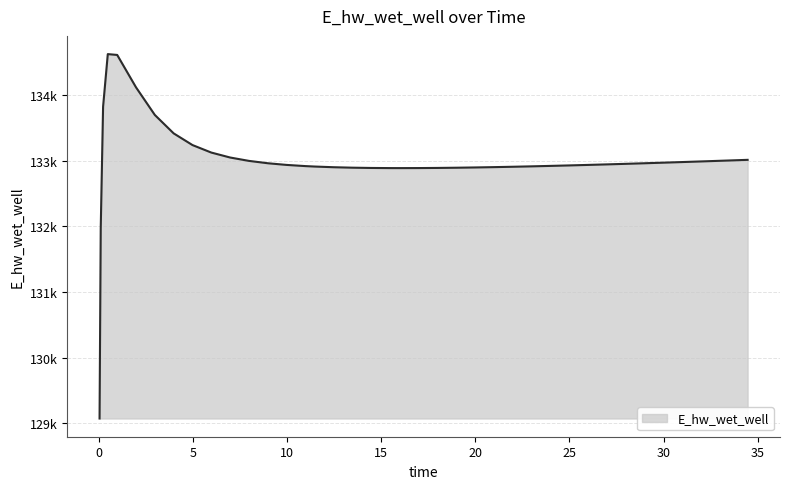

What is the label of the 21st point from the left?

15.96875